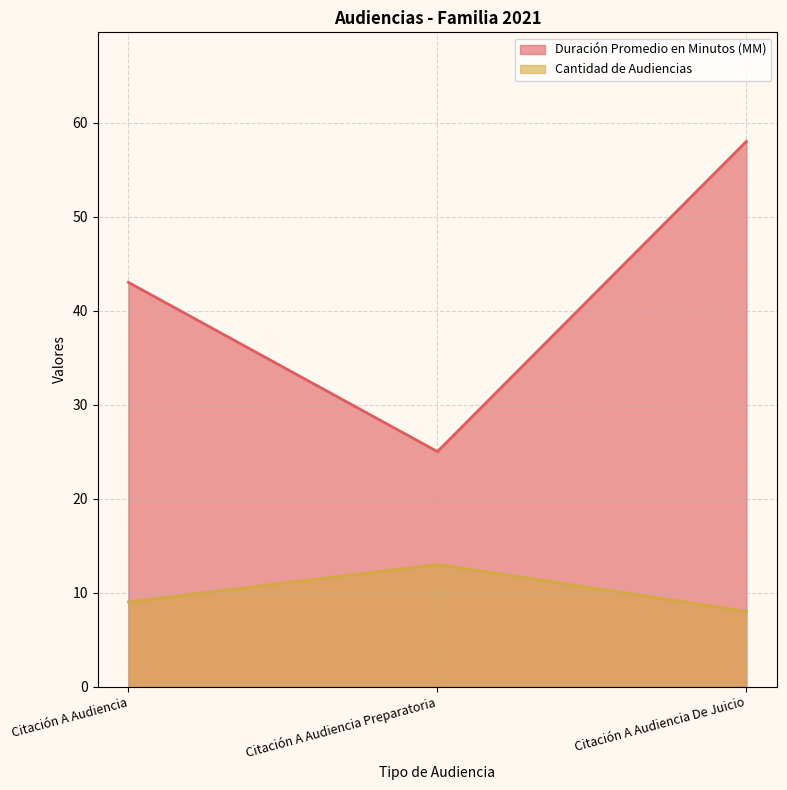

What is the total value across all series at Citación A Audiencia De Juicio?

66